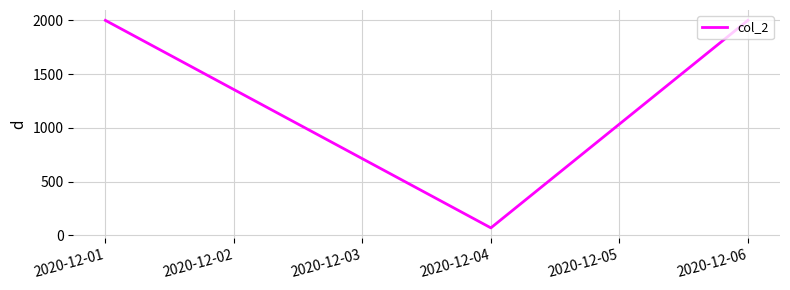

How many lines are shown in the chart?

1